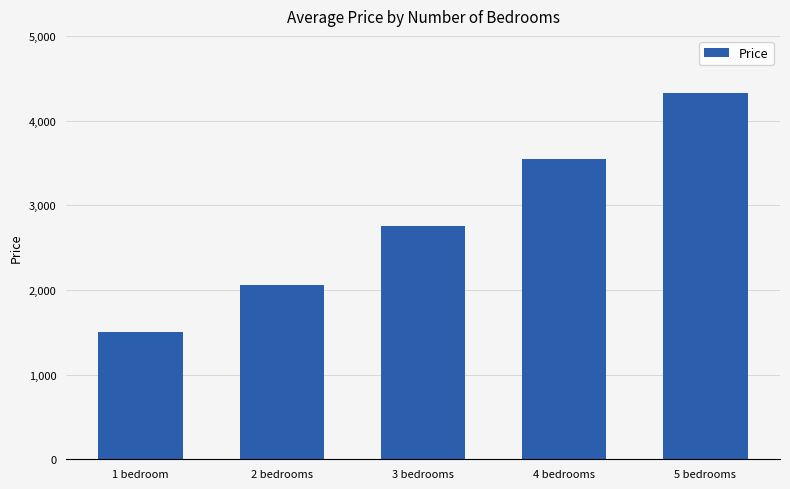

The chart shows a value of 2223.6 at 4 bedrooms. True or false?

False